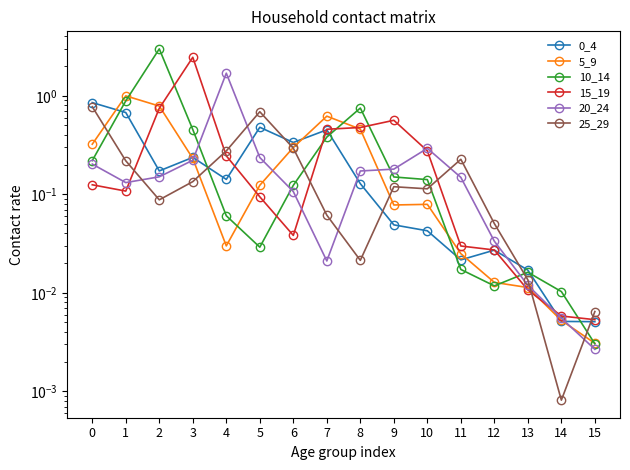

How many intersections are there between 0_4 and 5_9?

6